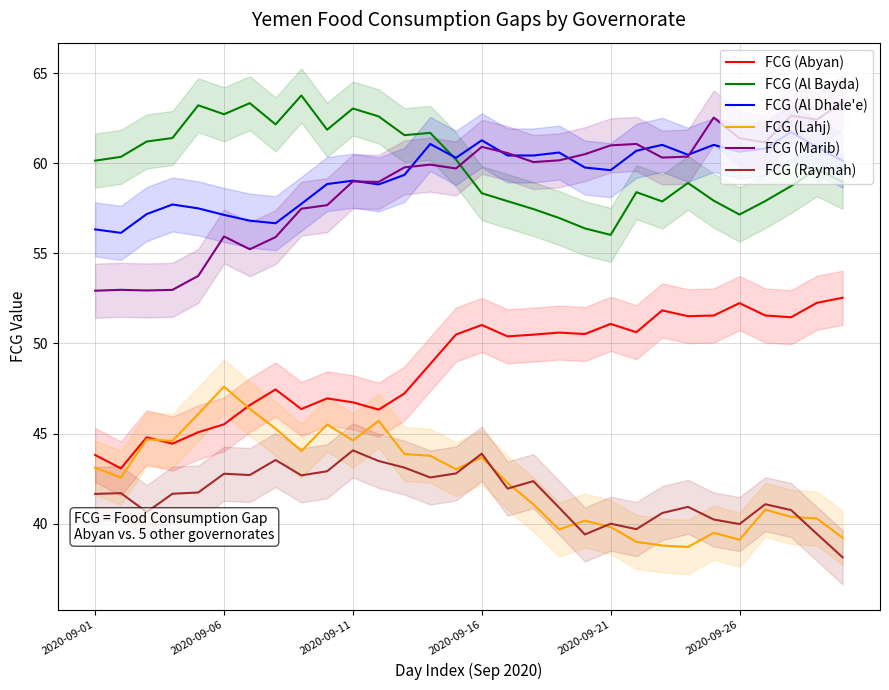

What is the difference between the maximum and minimum values in the FCG (Abyan) series?

9.5